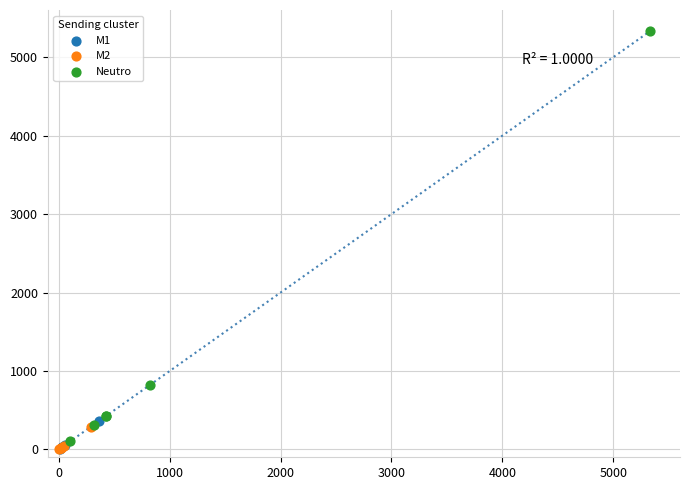

Which series has the widest spread of Y values?

Neutro